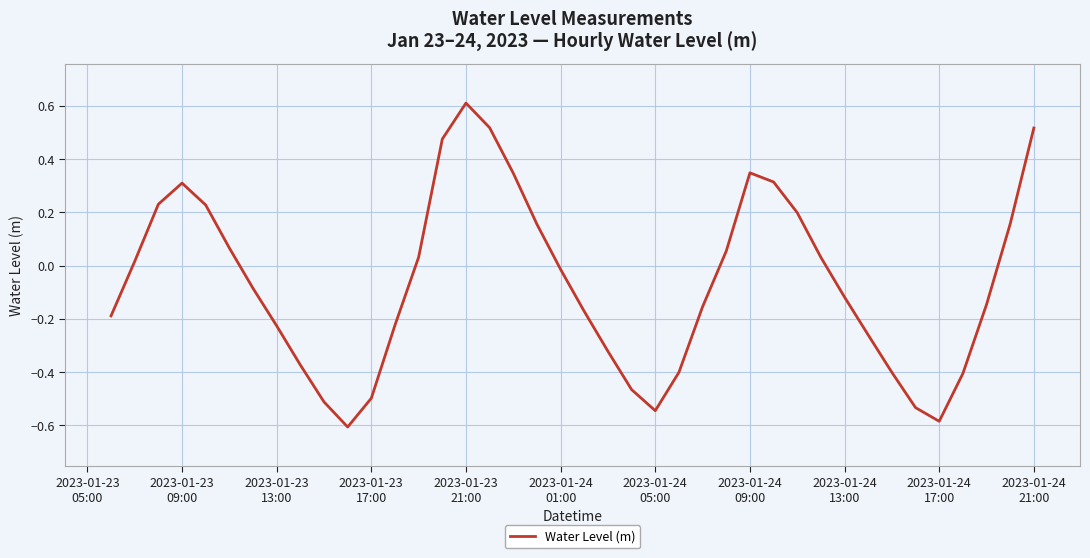

What is the smallest value displayed?

-0.6